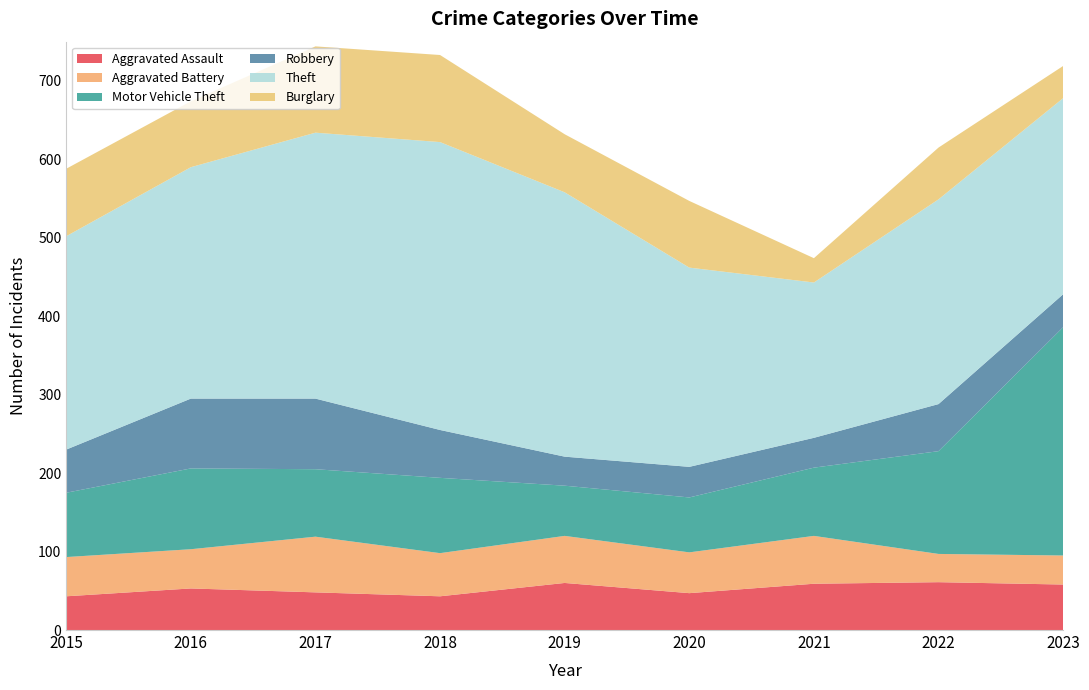

Reading left to right, transcribe all the data shown in this chart.

Aggravated Assault: 2015=43	2016=53	2017=48	2018=43	2019=60	2020=47	2021=59	2022=61	2023=58
Aggravated Battery: 2015=50	2016=50	2017=71	2018=55	2019=60	2020=52	2021=61	2022=36	2023=37
Motor Vehicle Theft: 2015=82	2016=103	2017=86	2018=96	2019=64	2020=70	2021=87	2022=131	2023=291
Robbery: 2015=55	2016=89	2017=90	2018=61	2019=37	2020=39	2021=38	2022=60	2023=42
Theft: 2015=272	2016=295	2017=339	2018=367	2019=337	2020=254	2021=198	2022=261	2023=250
Burglary: 2015=86	2016=84	2017=110	2018=111	2019=74	2020=85	2021=31	2022=66	2023=41